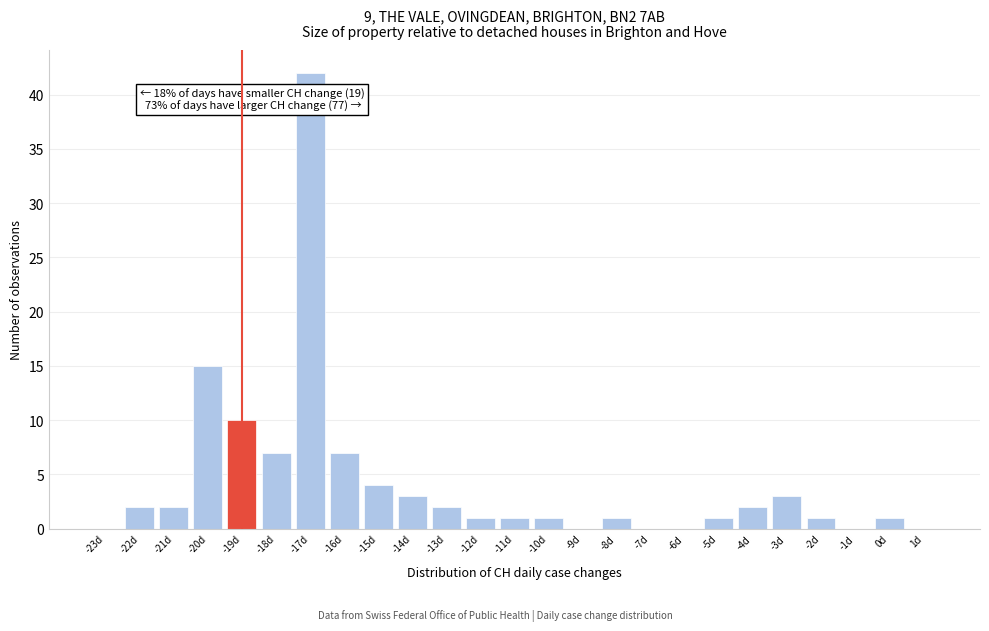

Over which range of the x-axis is the bar tallest?

-17.5 to -16.5